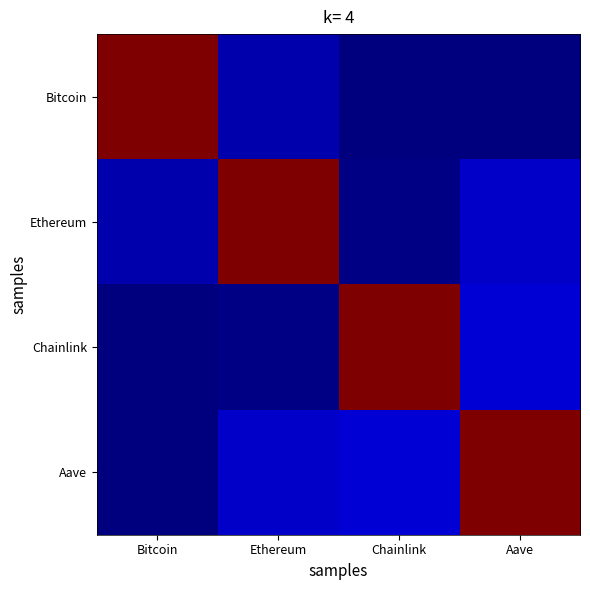

At which category is the sum across all series the highest?

Aave